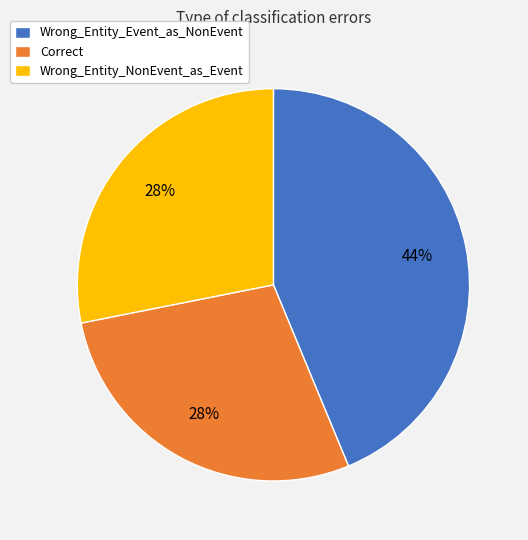

How many segments does this pie chart have?

3